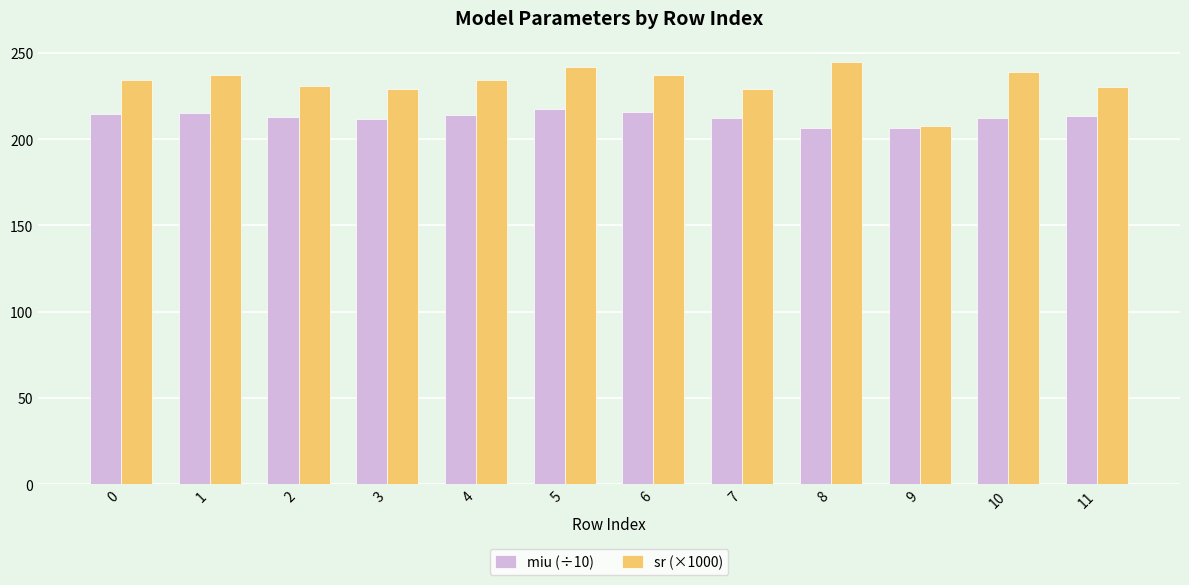

What are all the series names shown in the legend?

miu (÷10), sr (×1000)